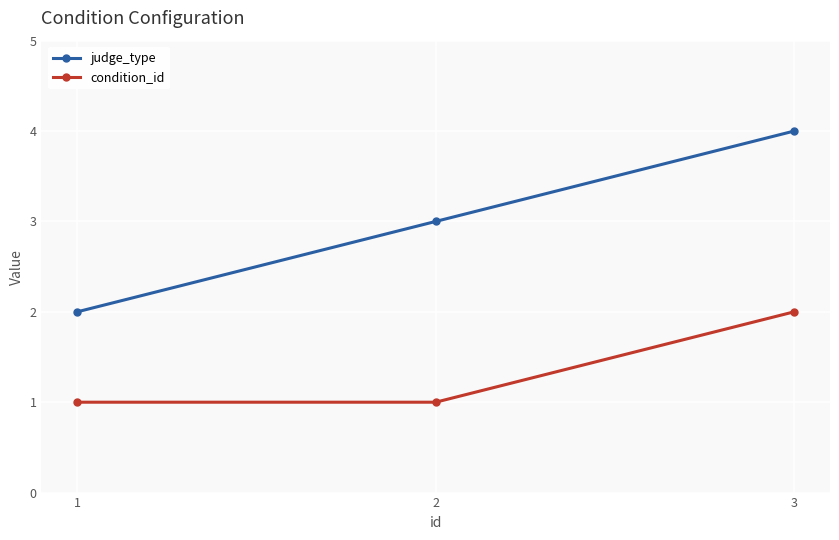

Is it true that judge_type equals 5 at 2?

False